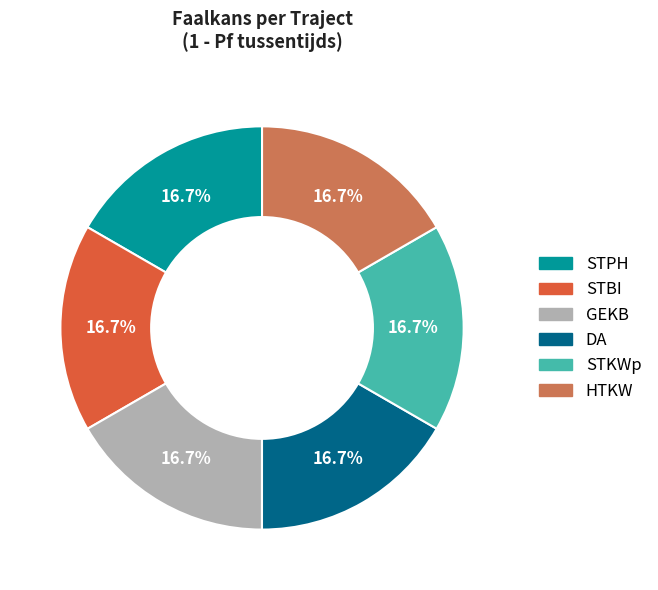

To the nearest percent, what is the average slice percentage?

17%